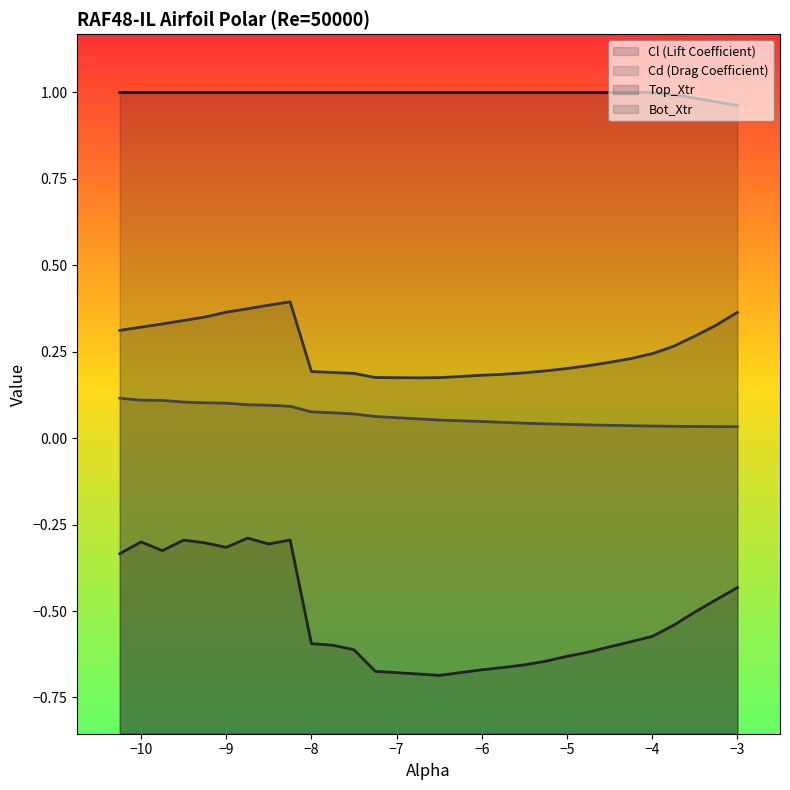

In Cl, how many points are lower than both neighbors (excluding endpoints)?

4